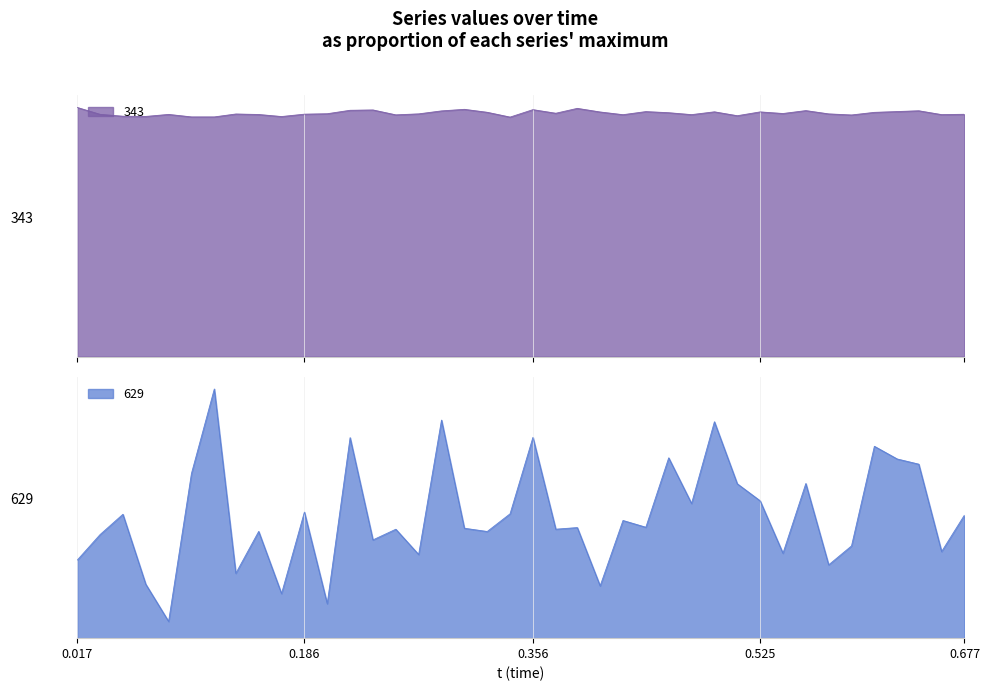

Which series has the widest spread of values?

629 line